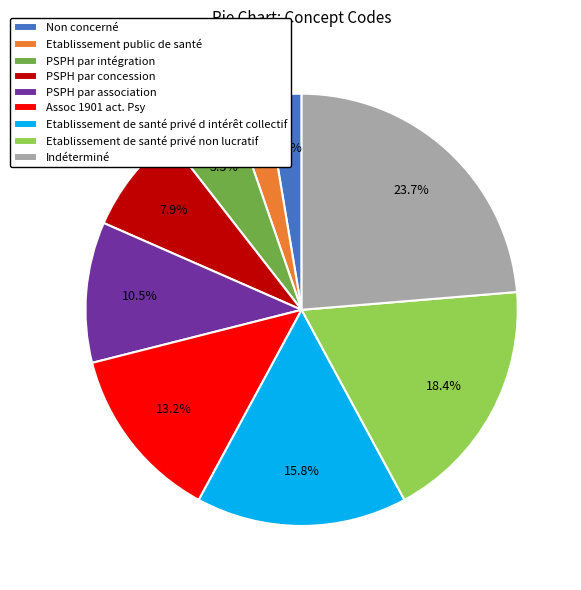

Is Etablissement de santé privé d intérêt collectif the majority of the pie?

No